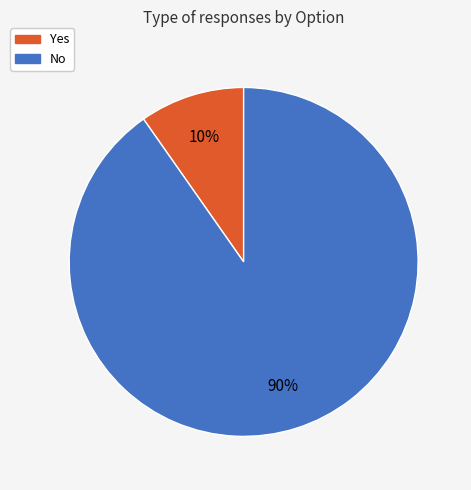

To the nearest percent, what percentage of the pie is No?

90%